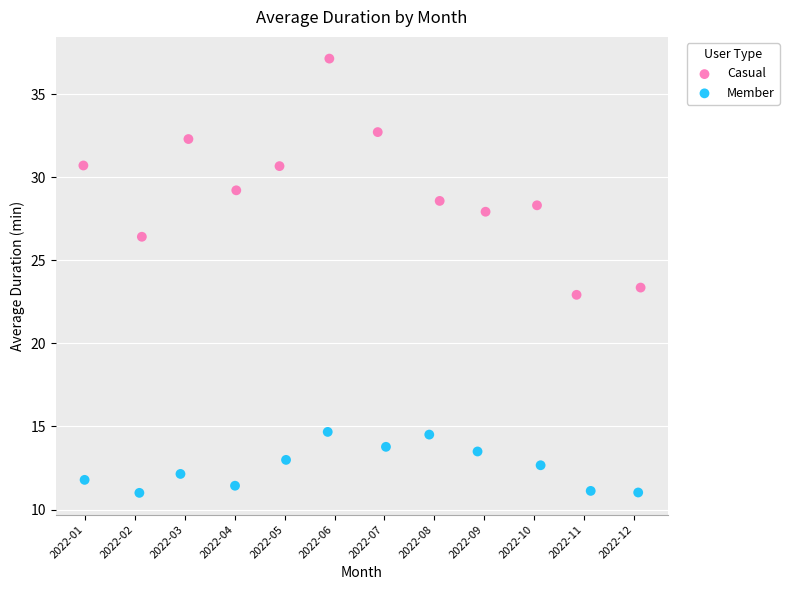

Which series has the largest Y range (max minus min)?

Casual